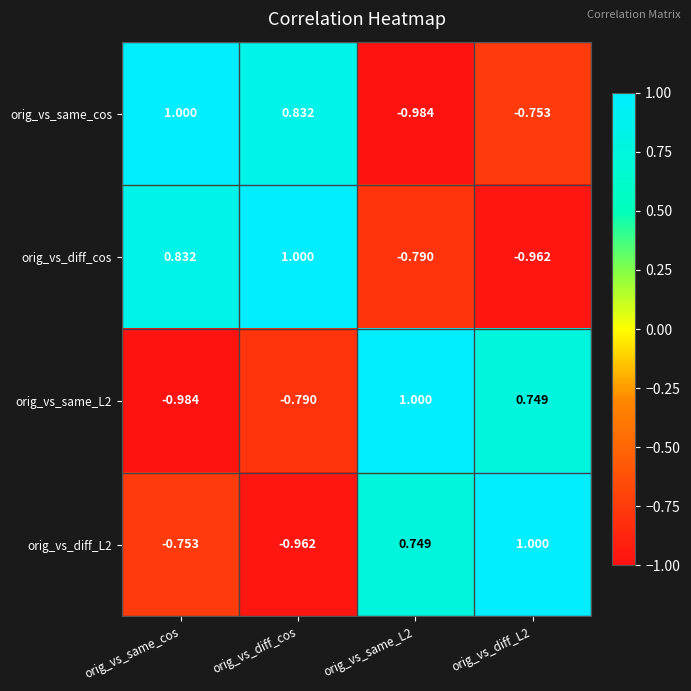

Count the number of categories in the chart.

4